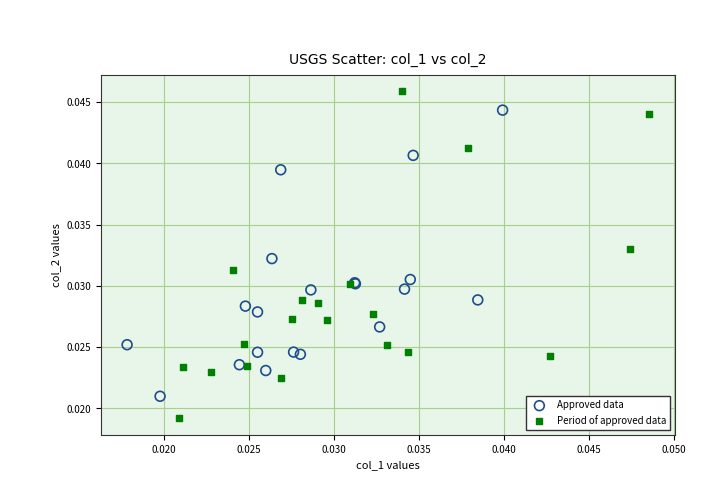

Which series contains the highest Y value?

Period of approved data